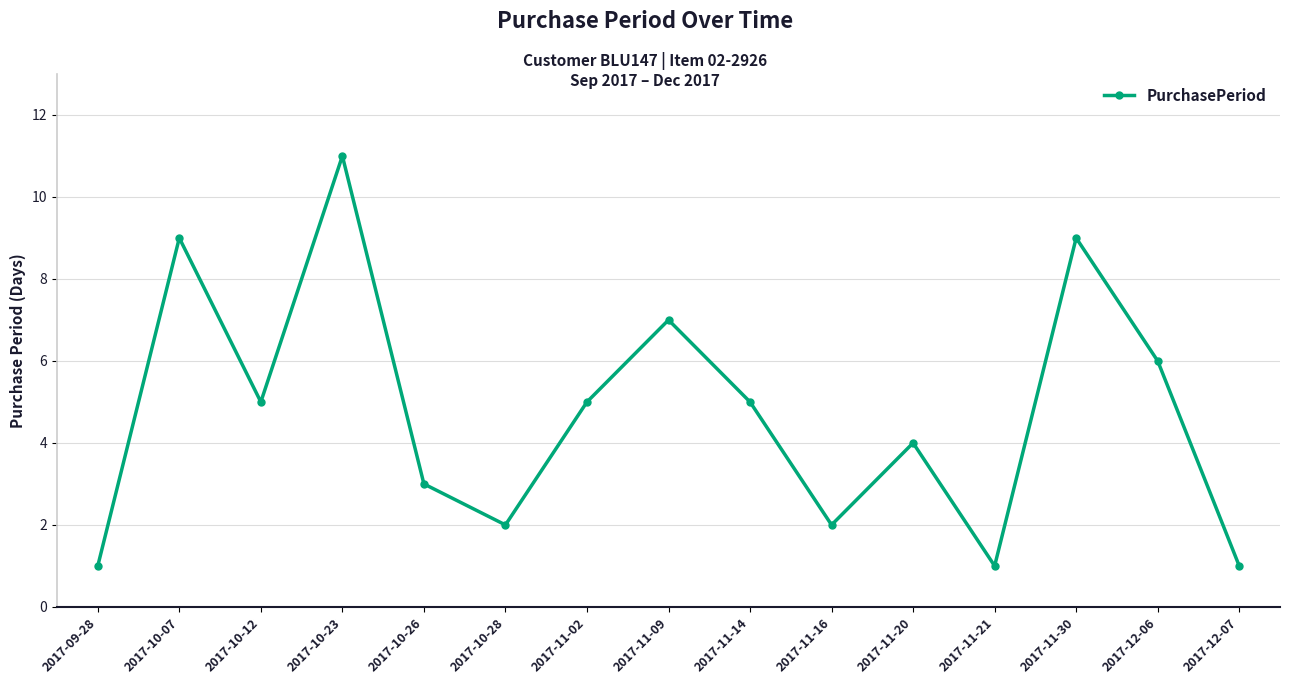

Reading left to right, extract all data points from this chart.

2017-09-28=1	2017-10-07=9	2017-10-12=5	2017-10-23=11	2017-10-26=3	2017-10-28=2	2017-11-02=5	2017-11-09=7	2017-11-14=5	2017-11-16=2	2017-11-20=4	2017-11-21=1	2017-11-30=9	2017-12-06=6	2017-12-07=1